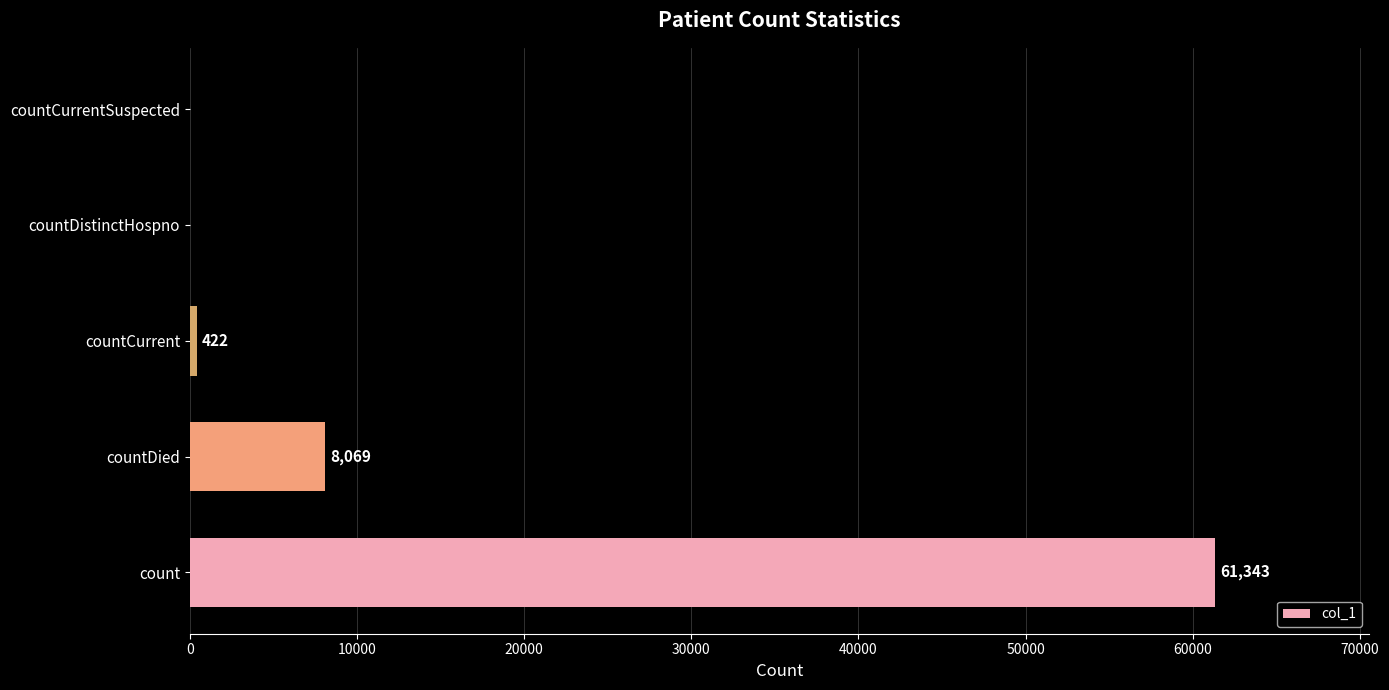

What is the change in value from countCurrent to countDistinctHospno?

-422